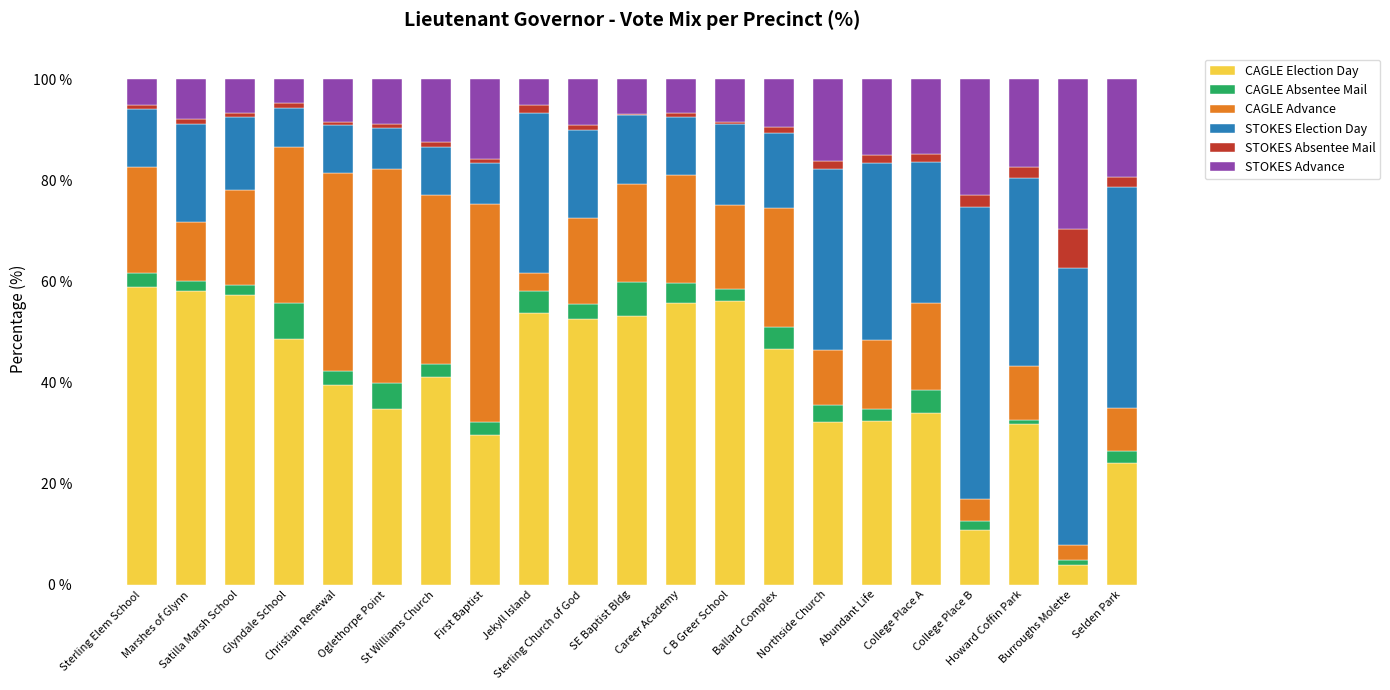

How many distinct data groups are displayed?

6